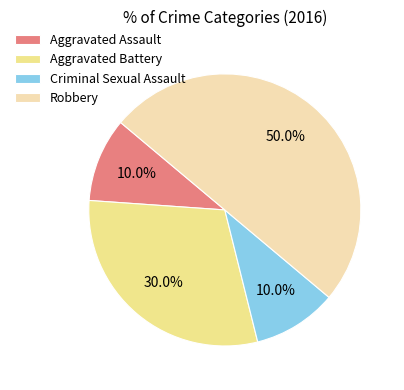

Approximately how many times larger is the value at Robbery compared to Aggravated Assault?

5.0